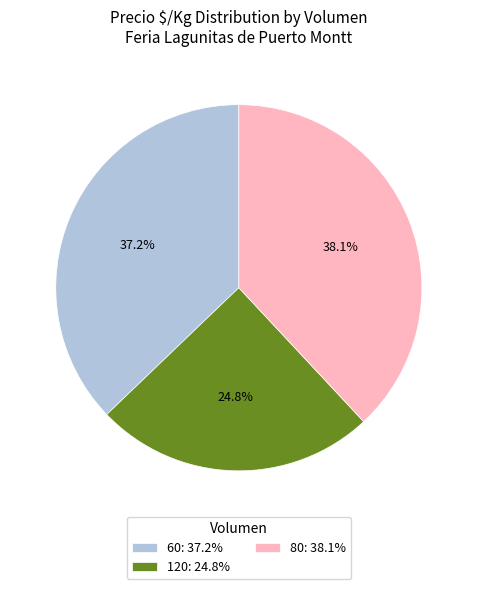

Is there a majority slice in this chart?

No